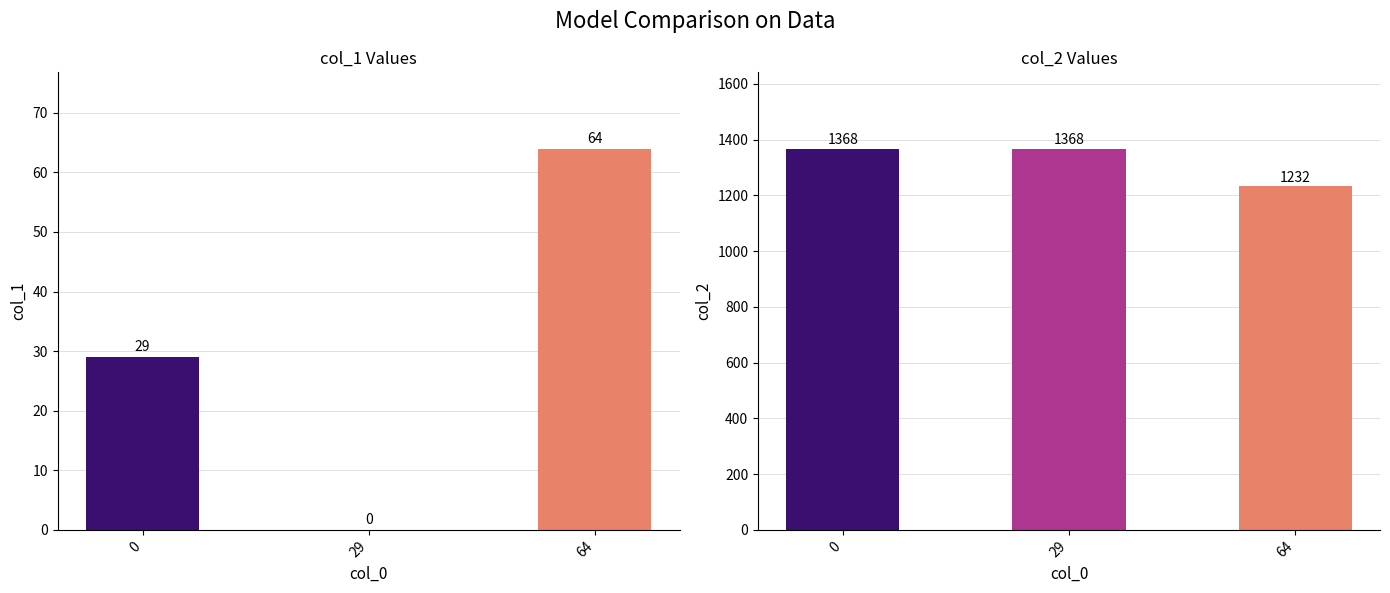

Are the bars horizontal?

No